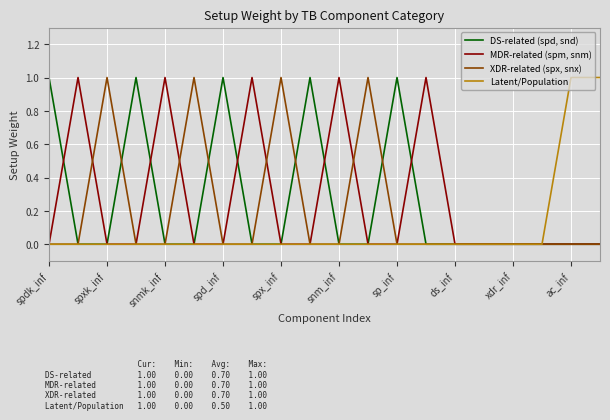

At which category is the sum across all series the highest?

spdk_inf